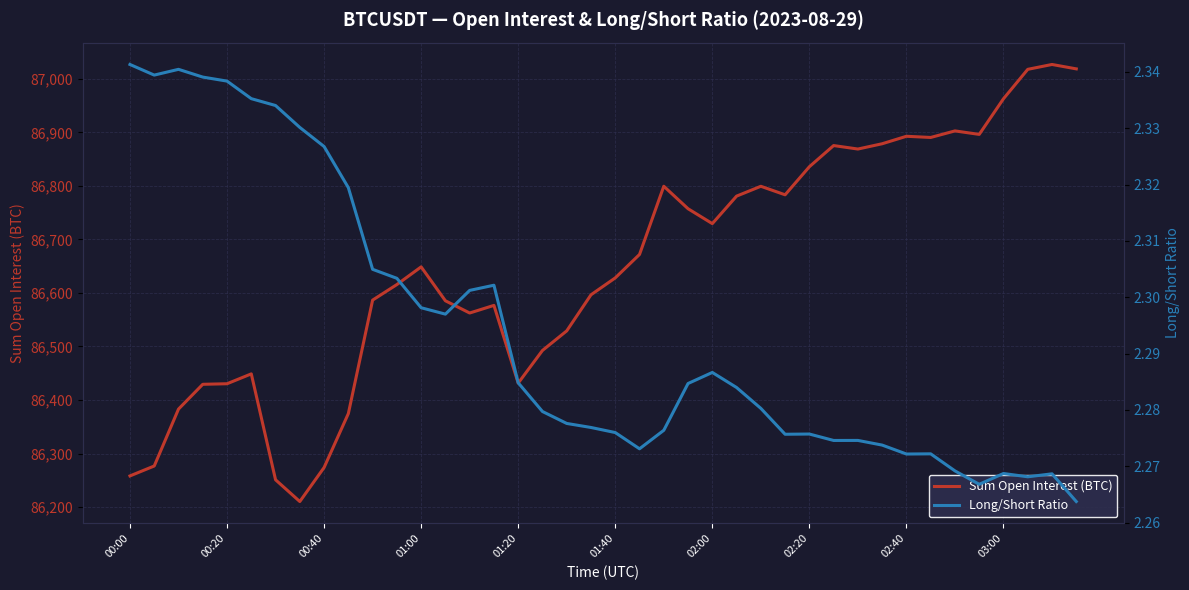

What value does the Sum Open Interest (BTC) series have at 03:00?

86962.7